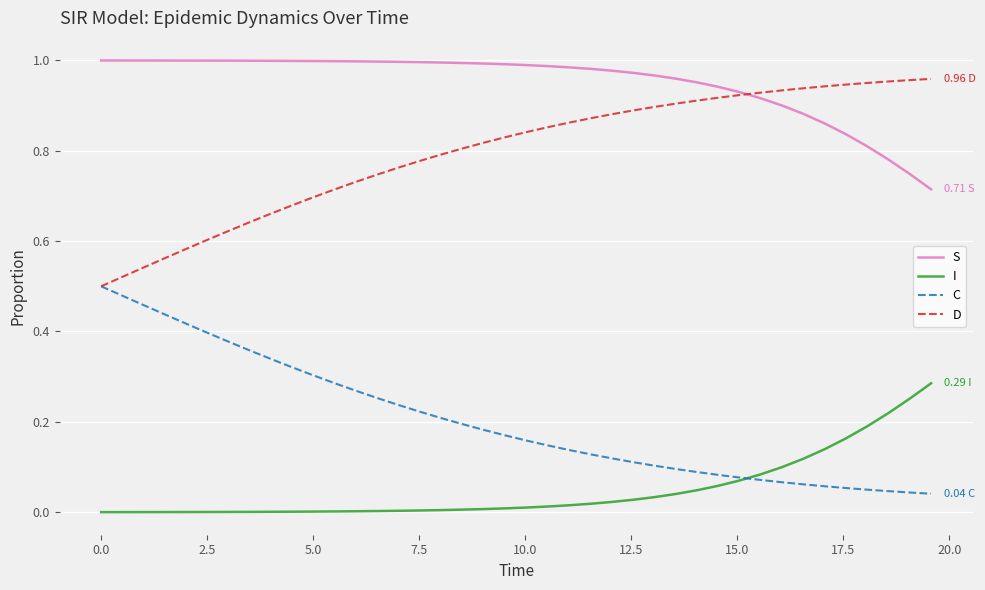

Which series has the largest total across all categories?

S